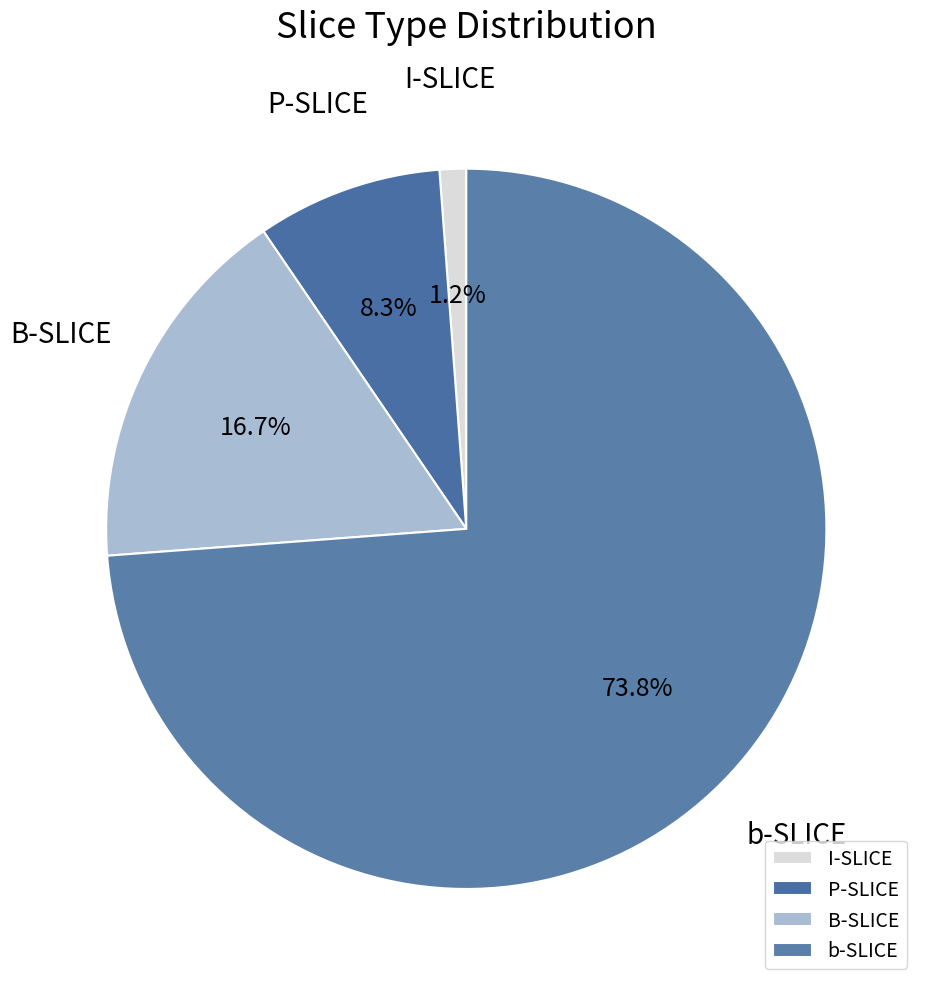

What percentage is the b-SLICE slice, to the nearest percent?

74%